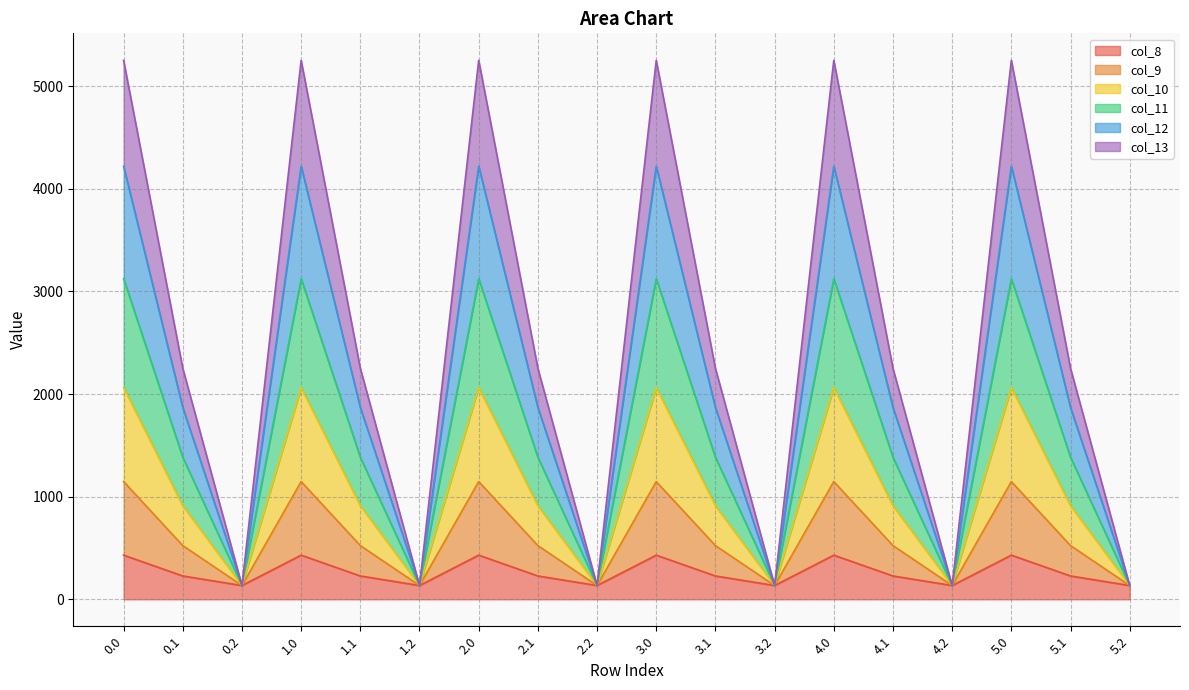

True or false: col_10 and col_9 intersect in this chart.

False